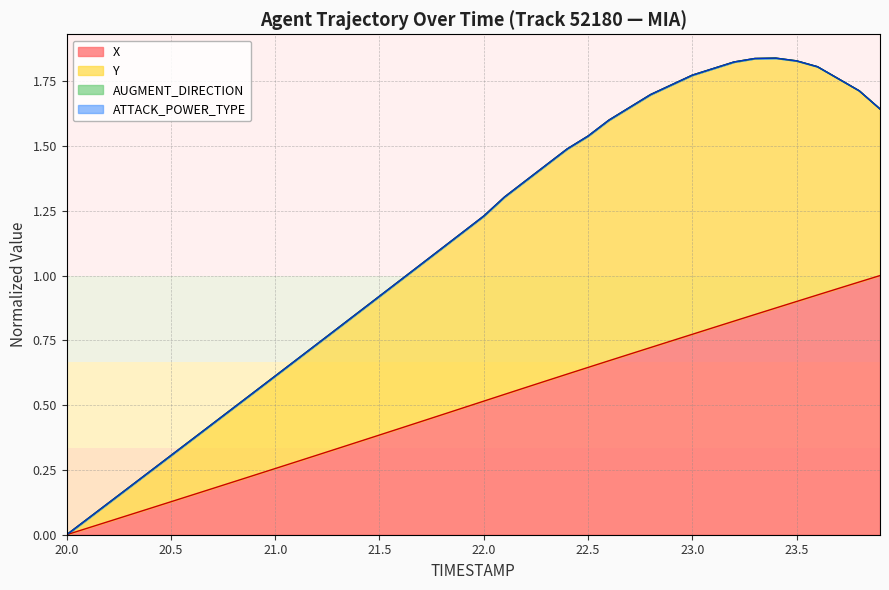

How many data points does each series have?

40